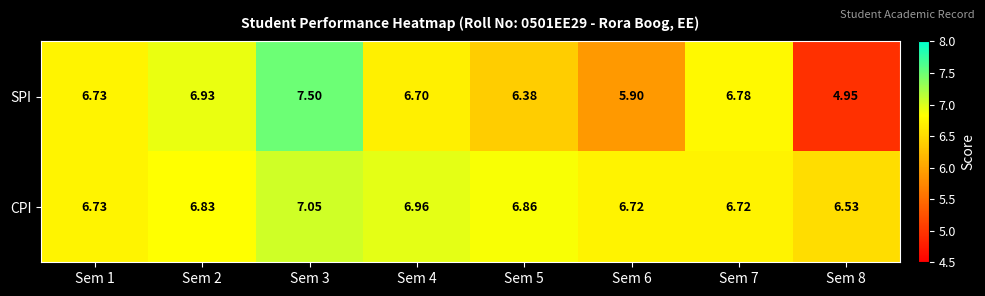

What is the total value across all series at Sem 8?

11.5